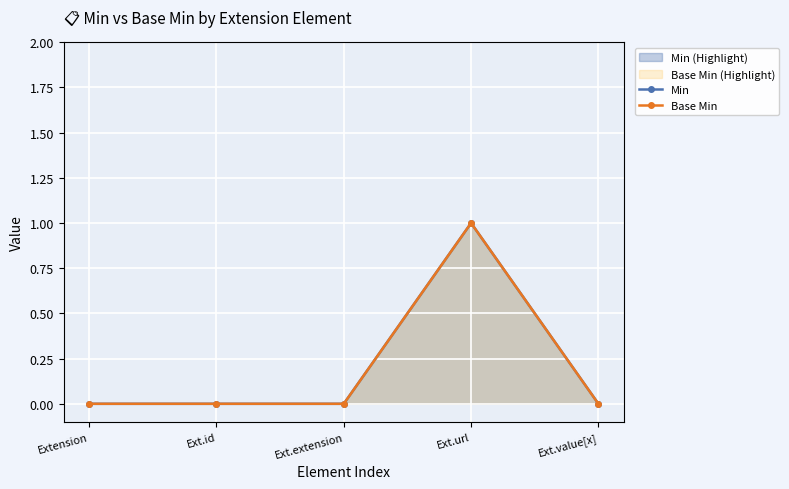

True or false: Base Min has a value of 0 at Ext.value[x].

True